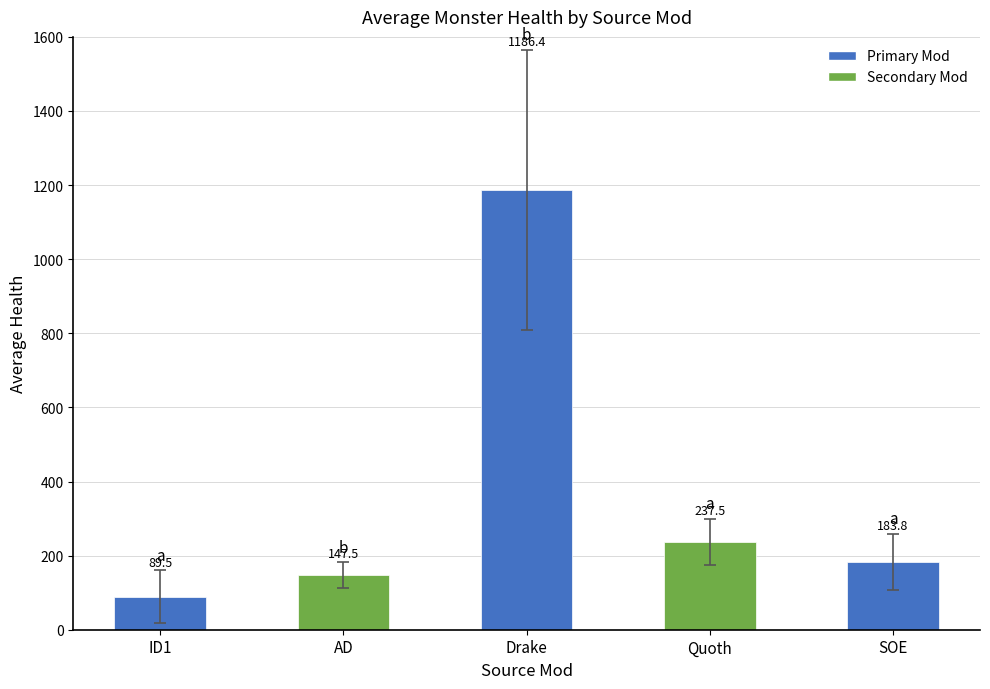

Where does the data first go above 183?

Drake